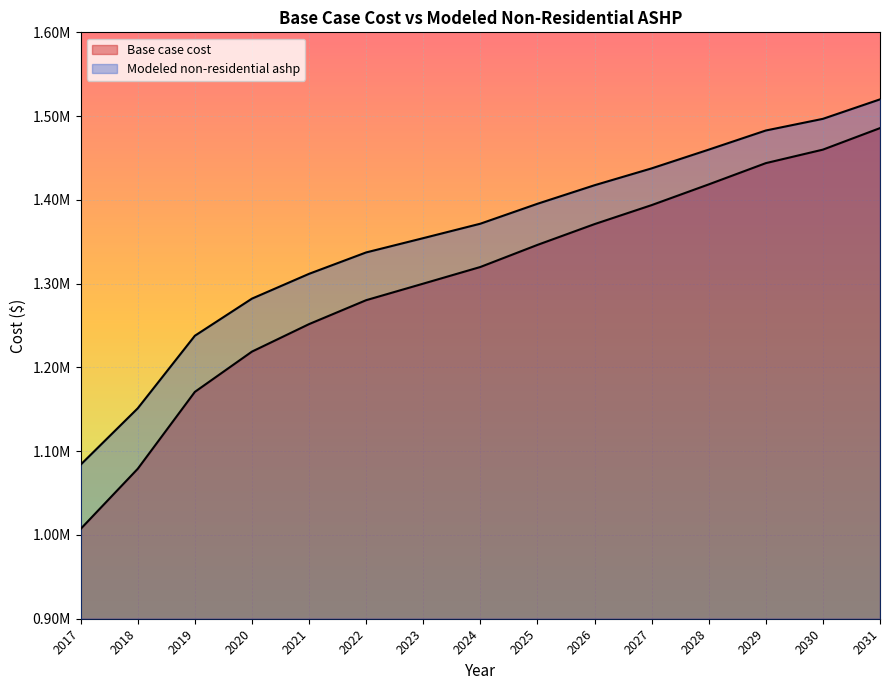

What is the spread (max minus min) of values at 2021?

60026.3